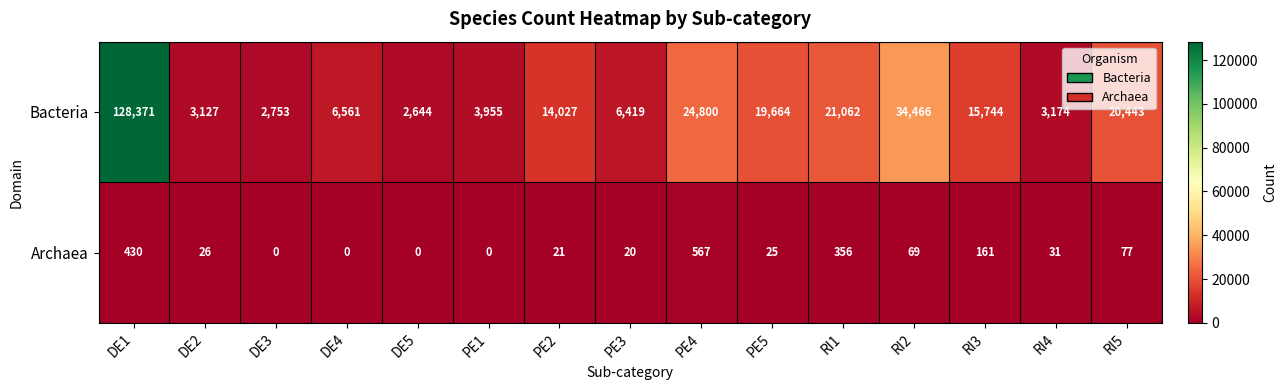

What is the difference between the second highest and second lowest values in the Archaea series?

430